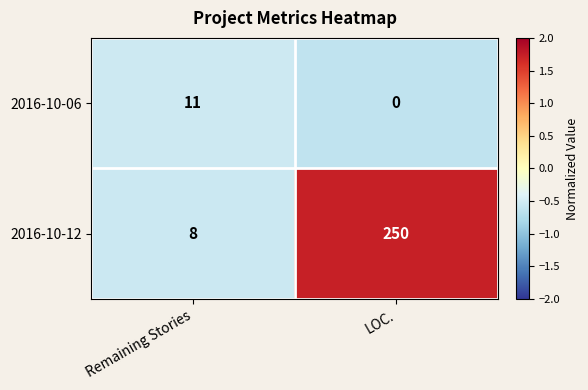

What is the sum of the 2016-10-12 values at Remaining Stories and LOC.?

258